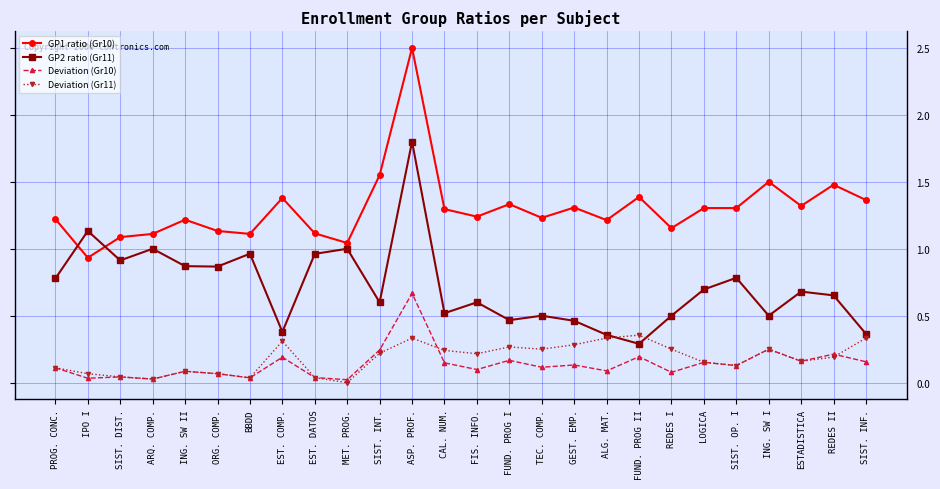

Where is the first local maximum for GP2 ratio (Gr11)?

IPO I